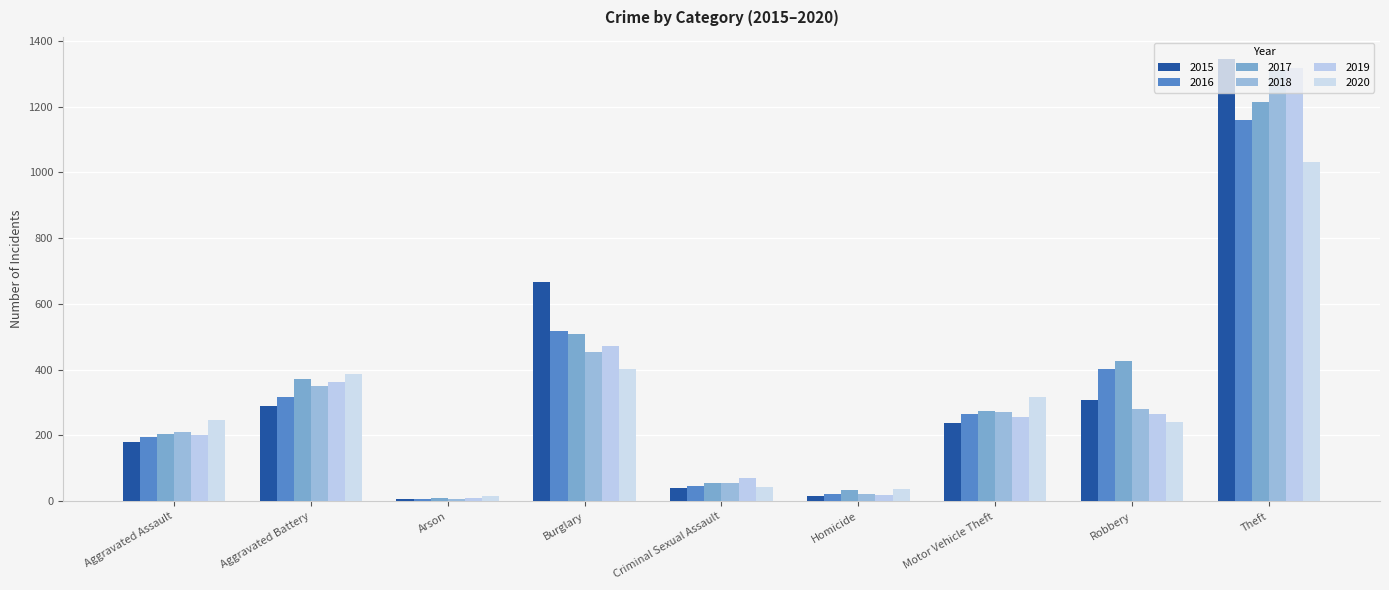

Are the bars grouped side by side (vs. stacked)?

Yes